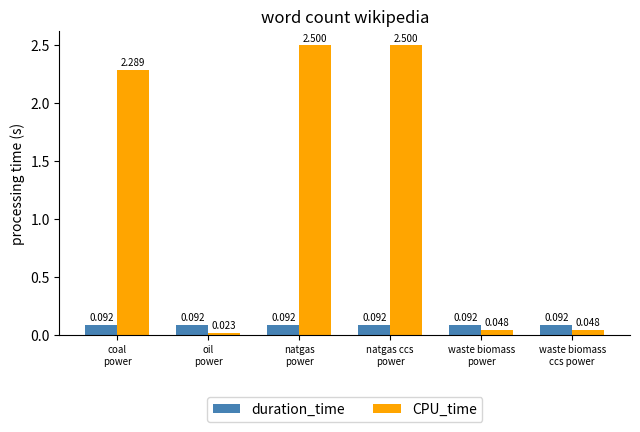

Which series has the largest range (max minus min)?

CPU_time